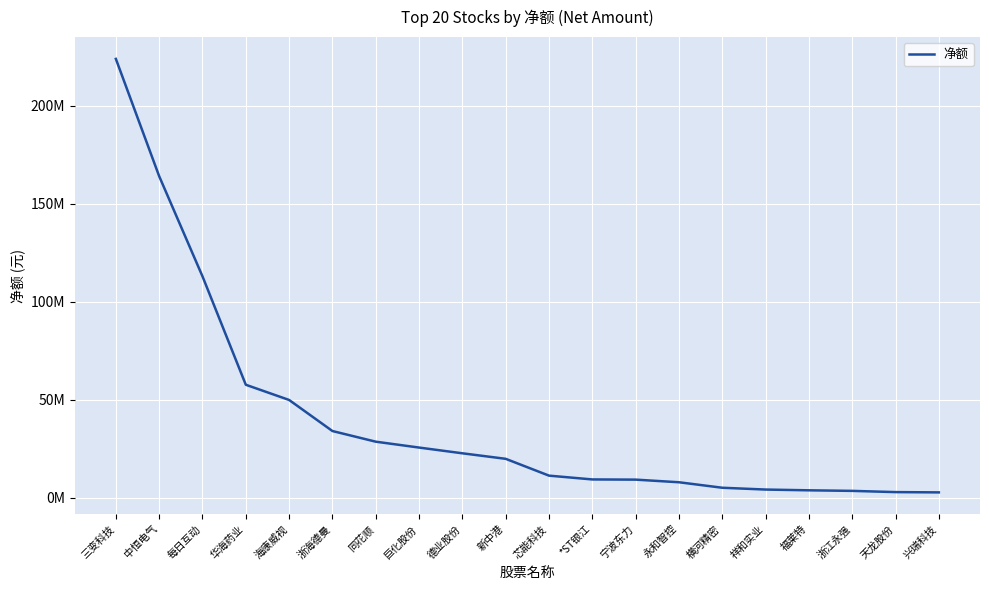

Is this an area chart (filled region under the line)?

No